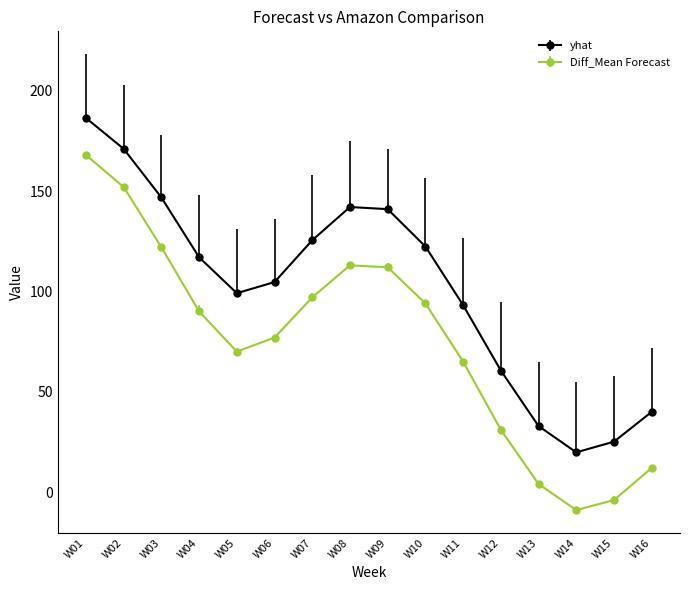

True or false: Diff_Mean Forecast has more than 0 points higher than both neighbors.

True